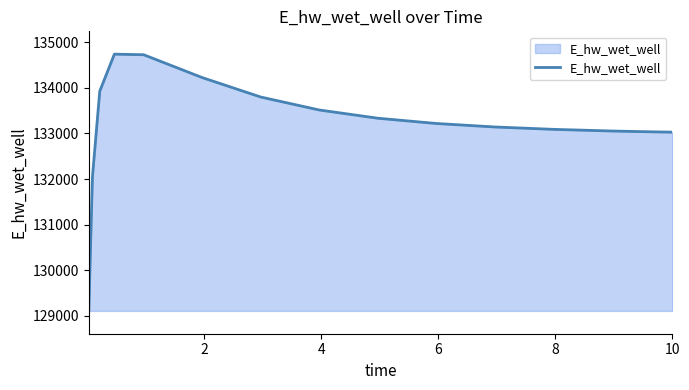

What is the minimum value shown in the chart?

129111.3